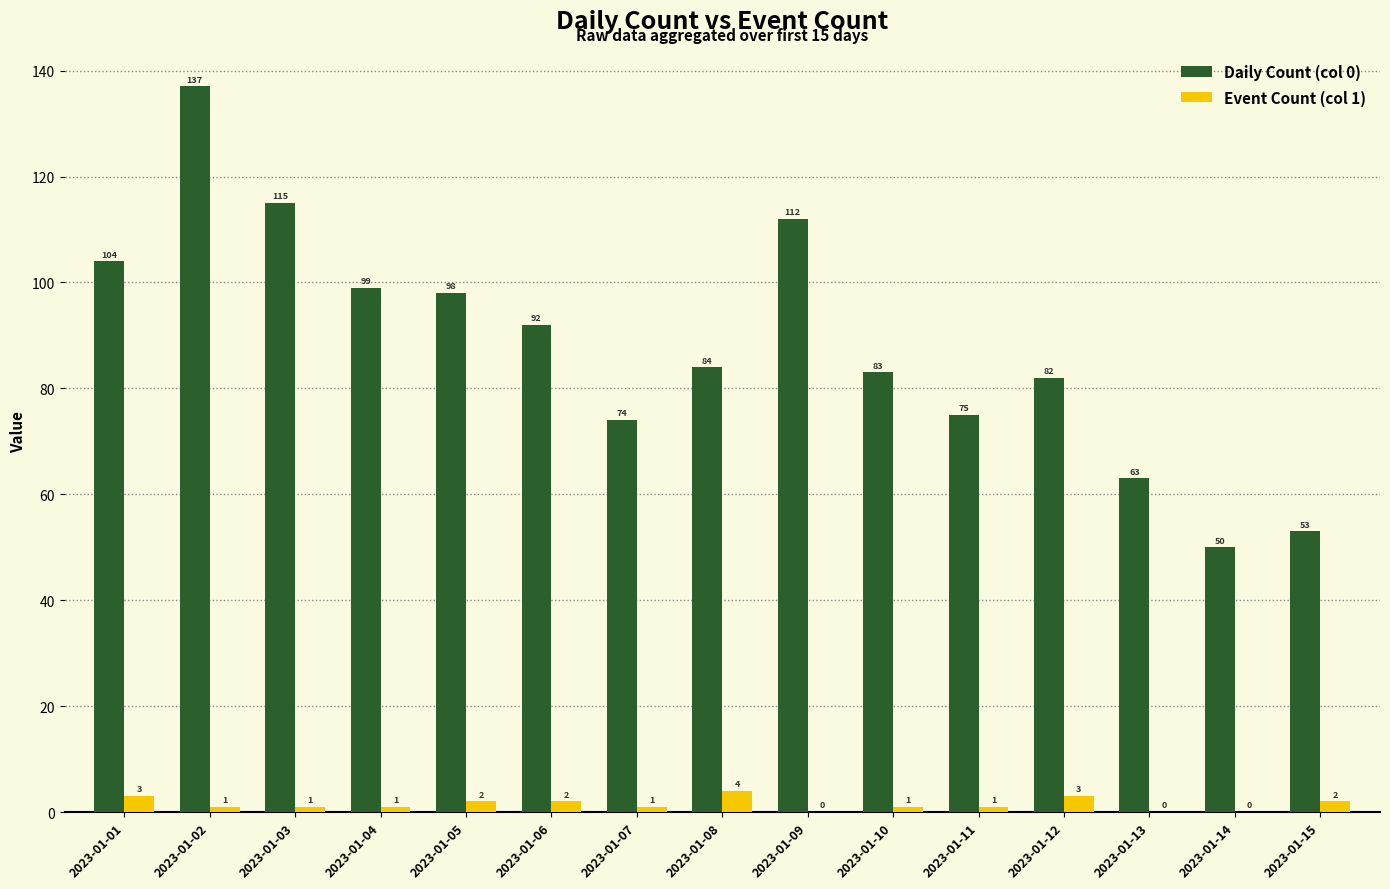

At which category is the sum across all series the highest?

2023-01-02